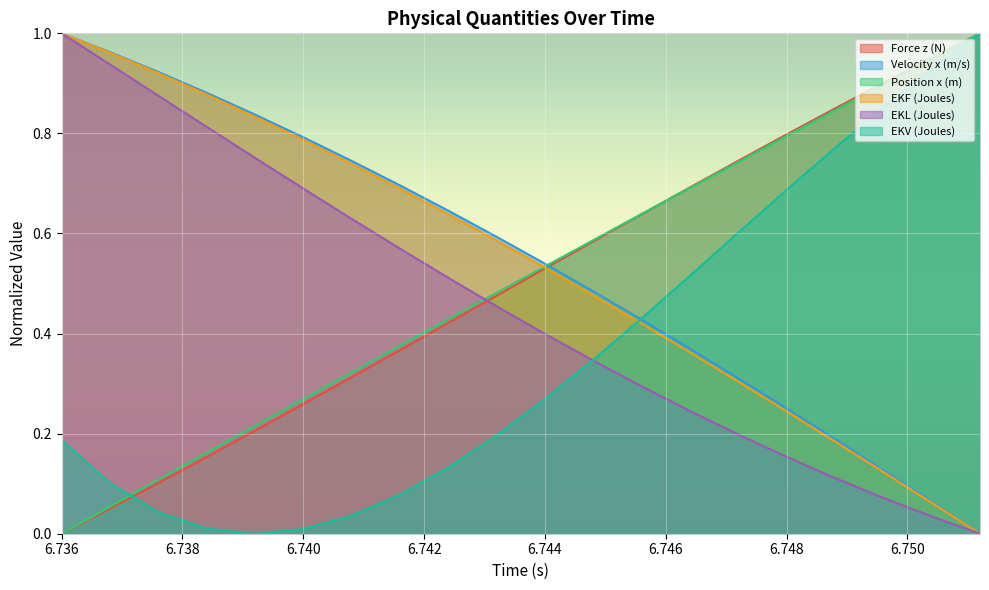

True or false: EKL (Joules) and Position x (m) intersect in this chart.

True